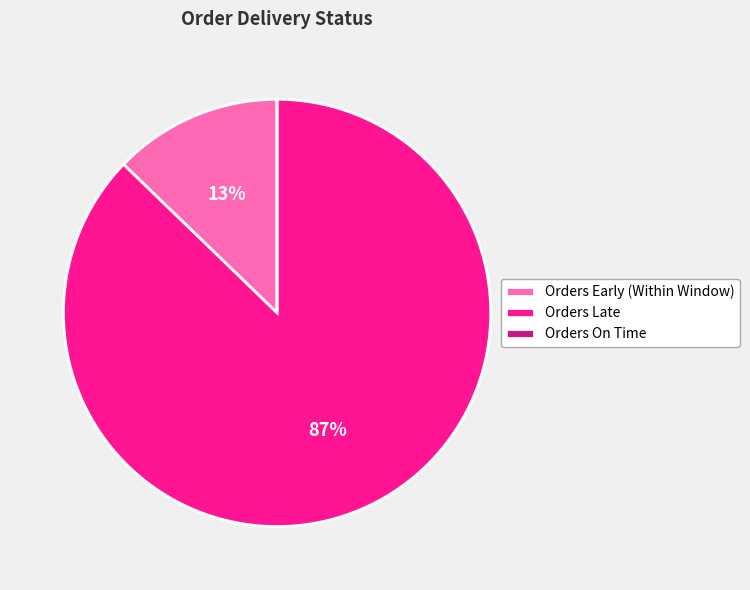

To the nearest percent, what is the combined percentage of Orders Early (Within Window) and Orders Late?

100%